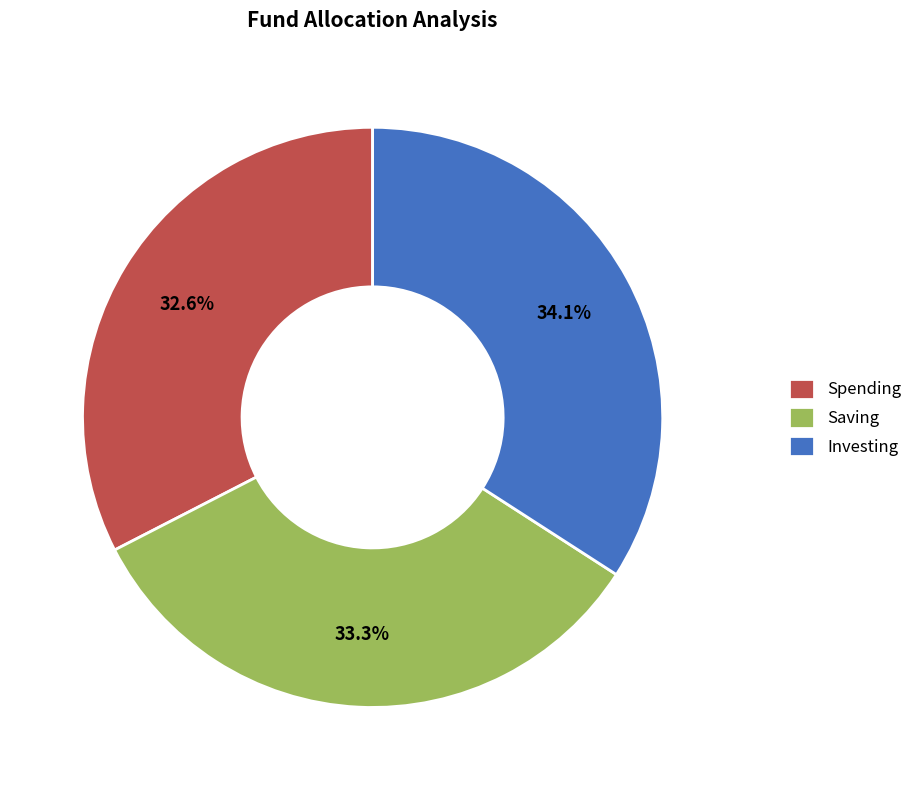

Between Saving and Spending, which is larger?

Saving